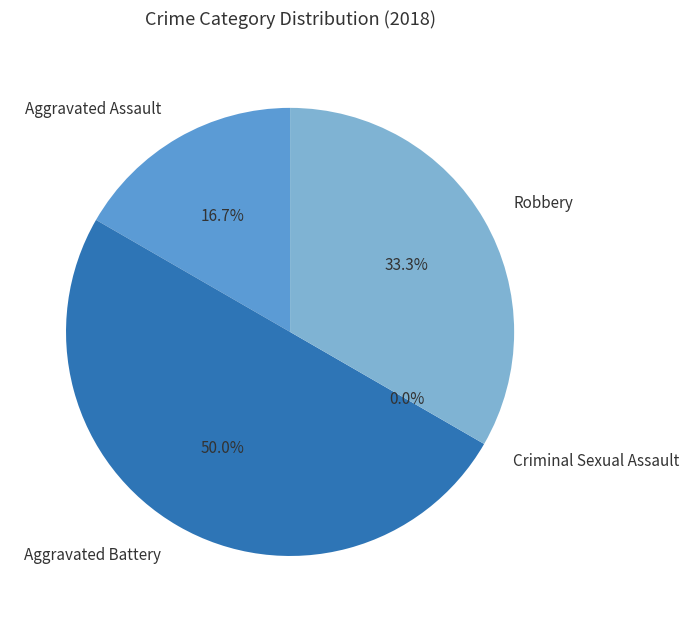

To the nearest percent, what is the difference between the Criminal Sexual Assault and Aggravated Assault slice percentages?

17%